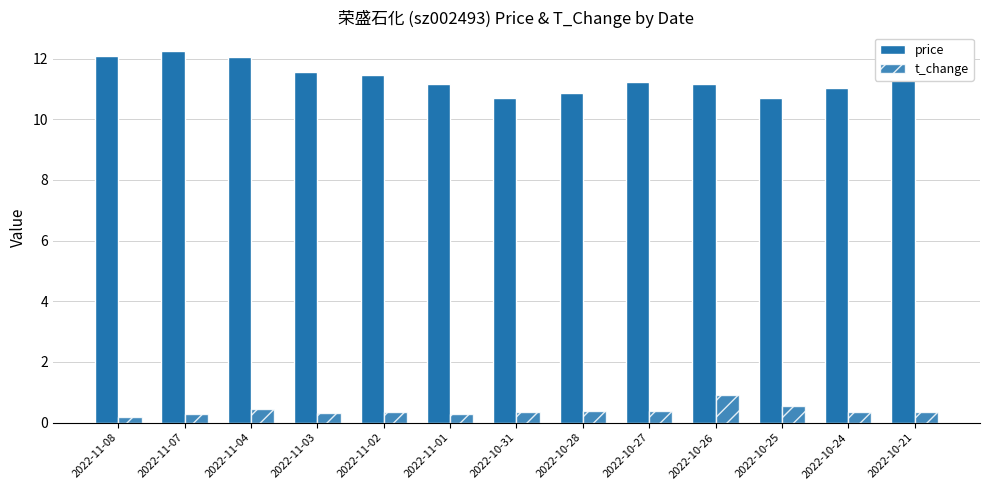

At how many categories does at least one series exceed 2?

13